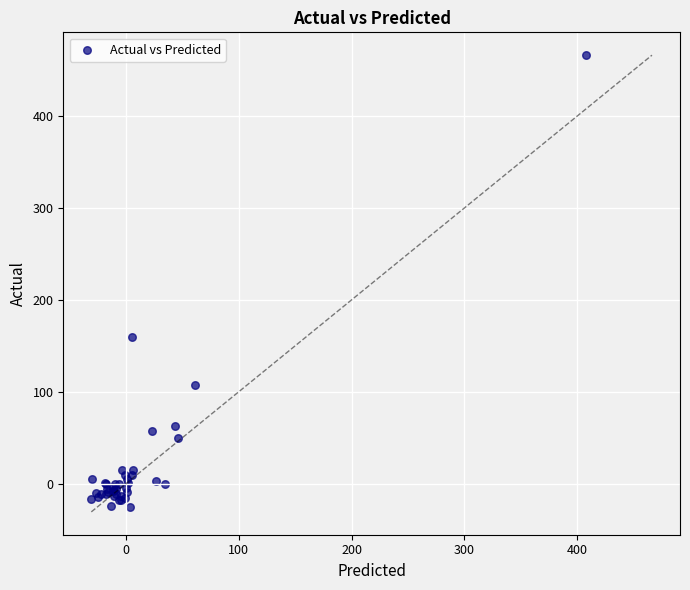

What Y value in the scatter plot is closest to 220?

160.0